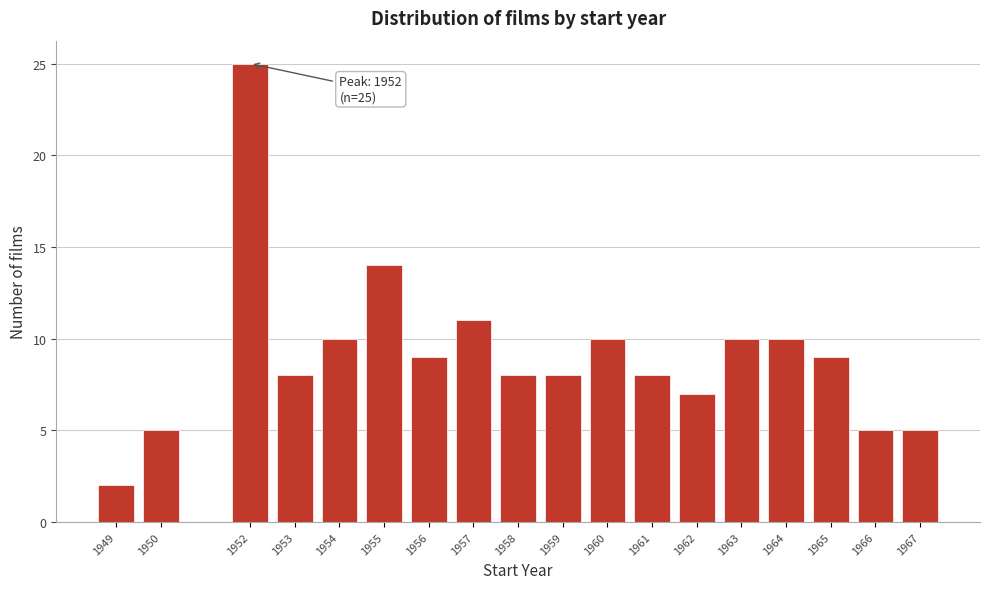

Reading left to right, extract all data points from this chart.

2	5	25	8	10	14	9	11	8	8	10	8	7	10	10	9	5	5